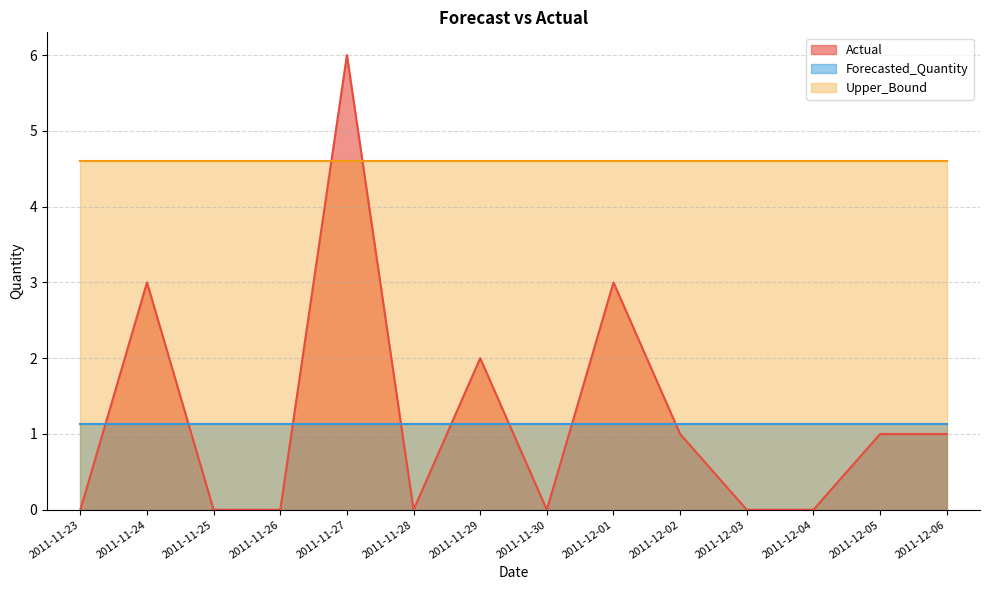

The value of Forecasted_Quantity at 2011-11-26 is 1.6. True or false?

False